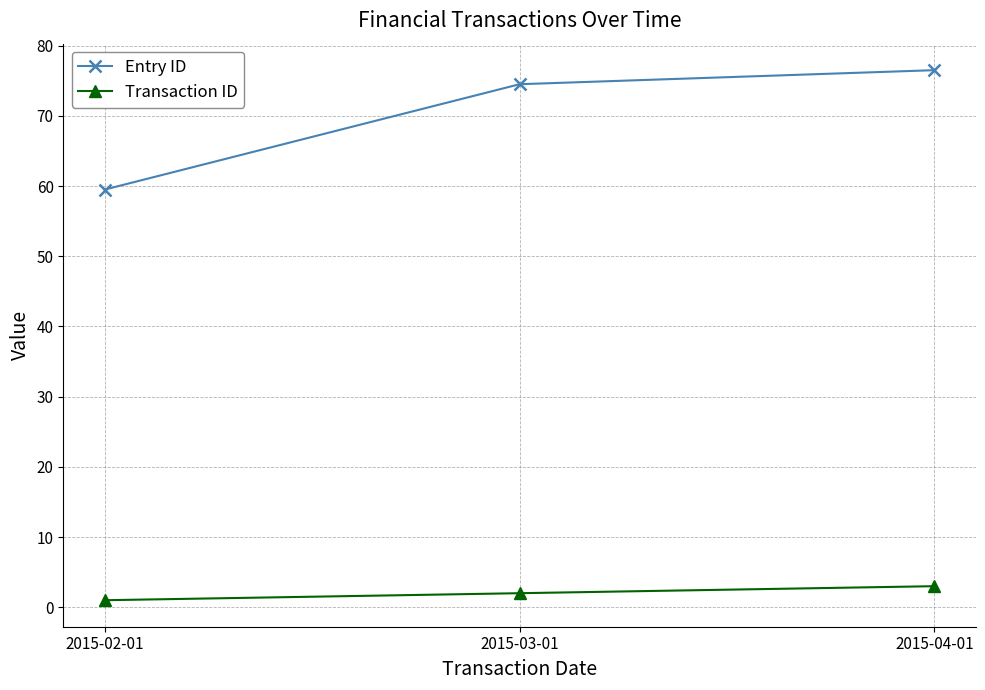

At how many categories does at least one series exceed 61?

2